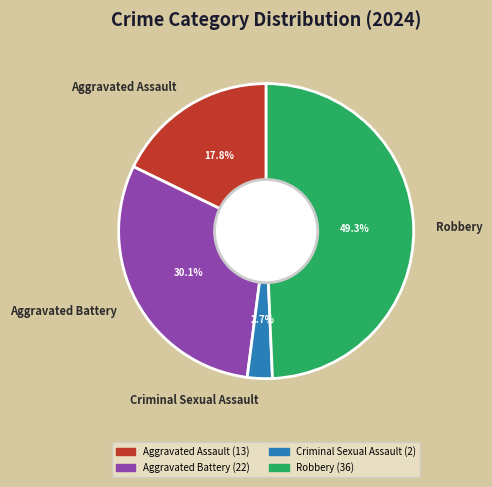

Combined, do Robbery and Aggravated Battery account for over 50%?

Yes